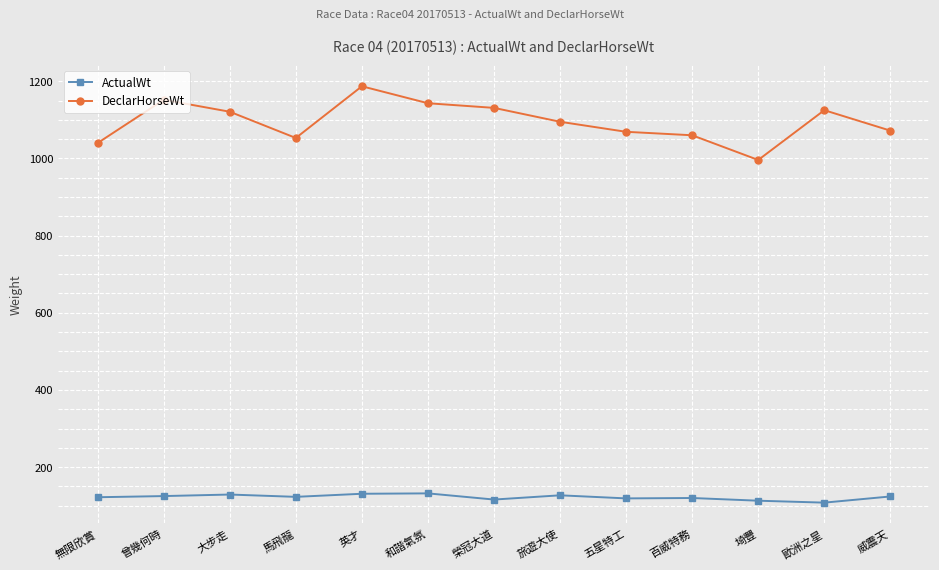

At 和諧氣氛, list the series in order from largest to smallest.

DeclarHorseWt, ActualWt